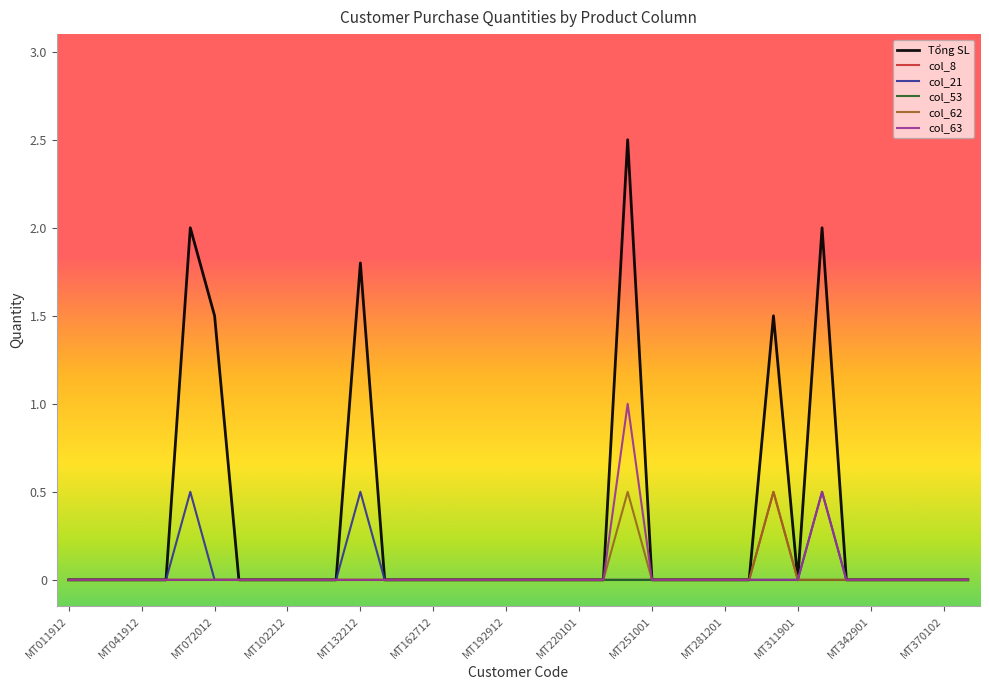

What are all the series names shown in the legend?

Tổng SL, col_8, col_21, col_53, col_62, col_63